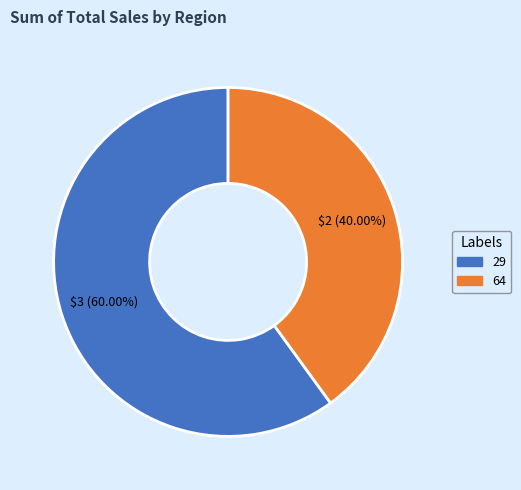

To the nearest percent, what portion does 64 represent?

40%